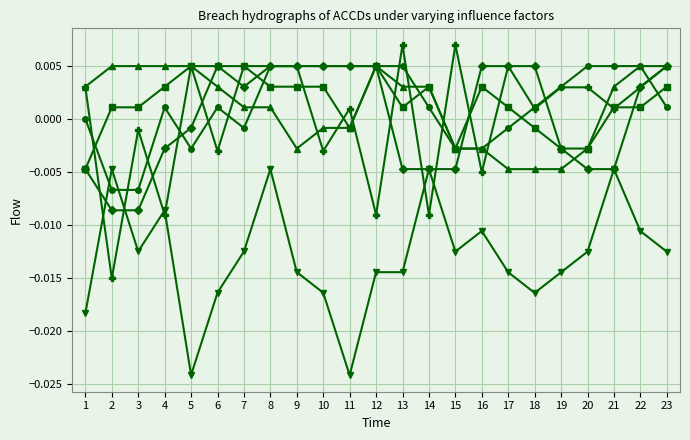

At which category is the sum across all series the highest?

8